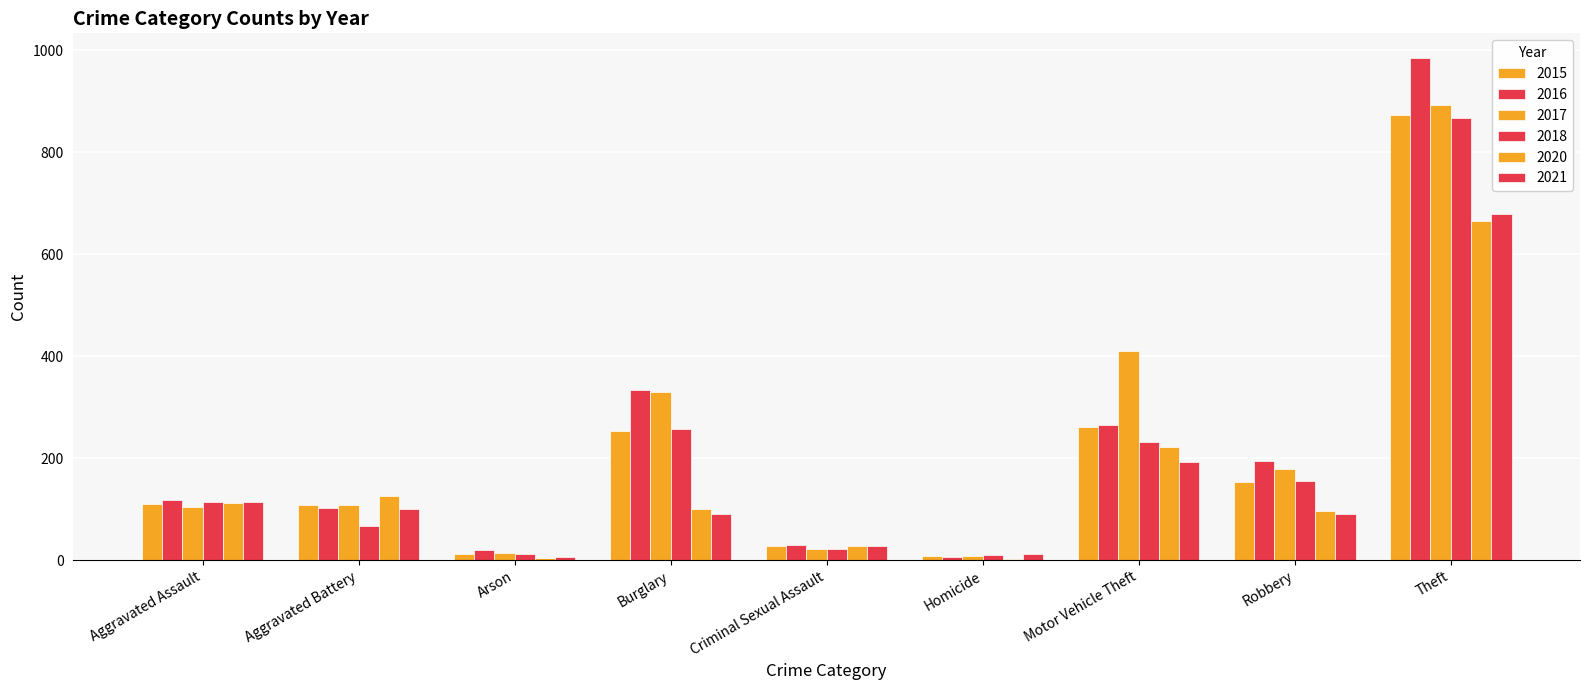

Are the bars grouped side by side (vs. stacked)?

Yes